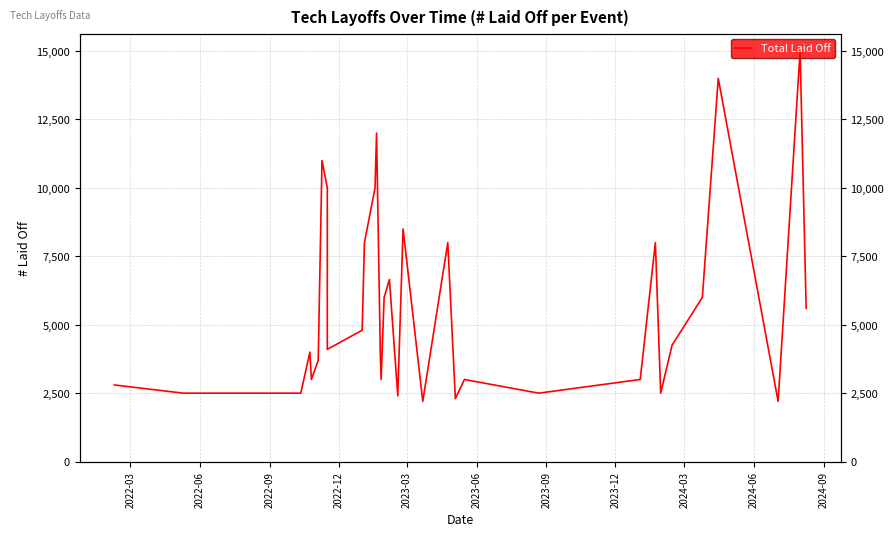

How many categories are shown in the chart?

34